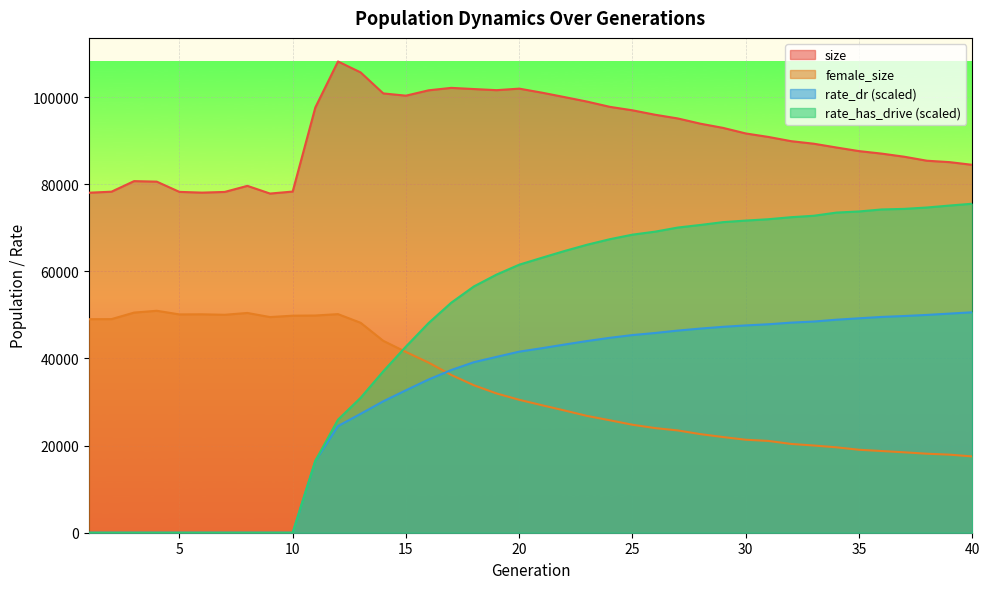

Between 21 and 35, which series saw the biggest shift?

size